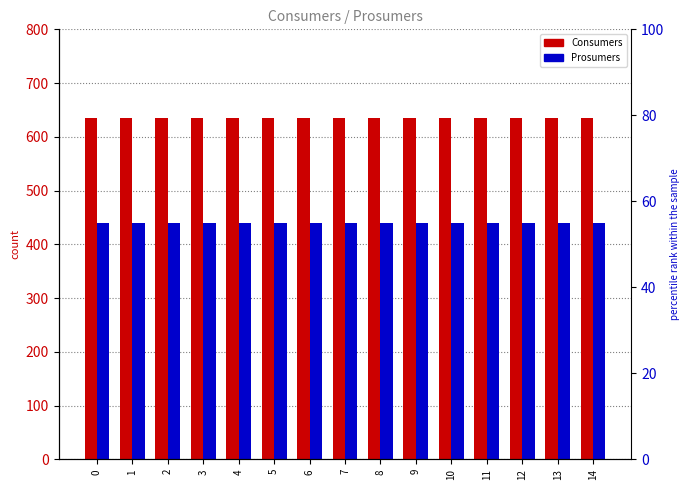

Does the chart contain any negative values?

No